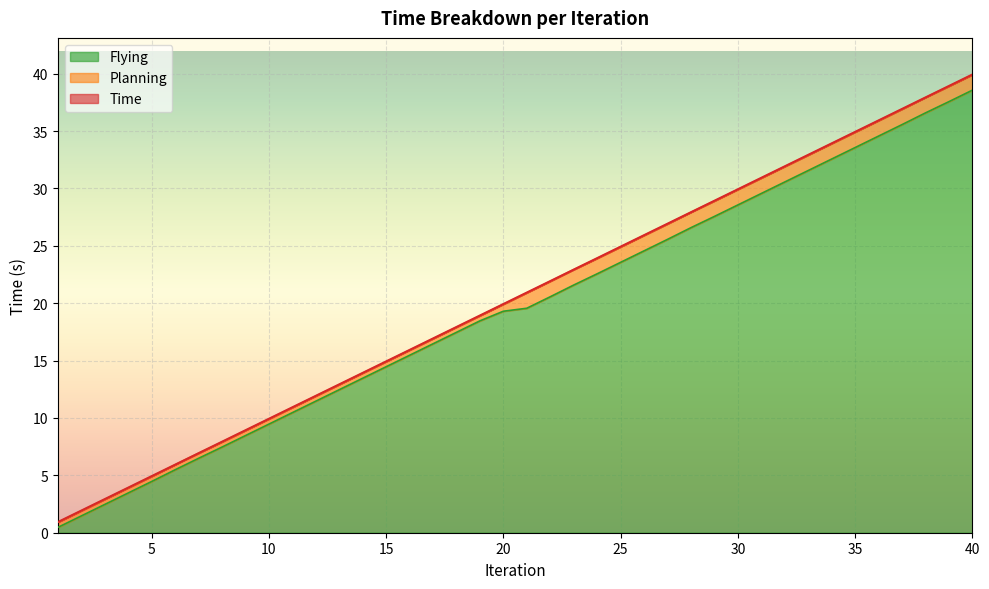

What is the highest value of the Time series?

39.9